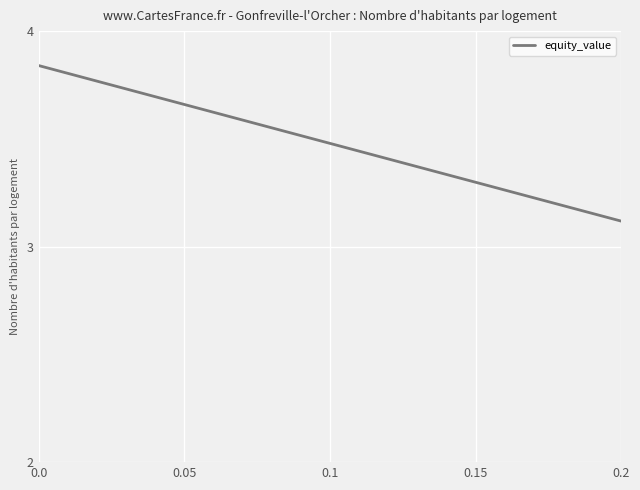

How many lines are shown in the chart?

1